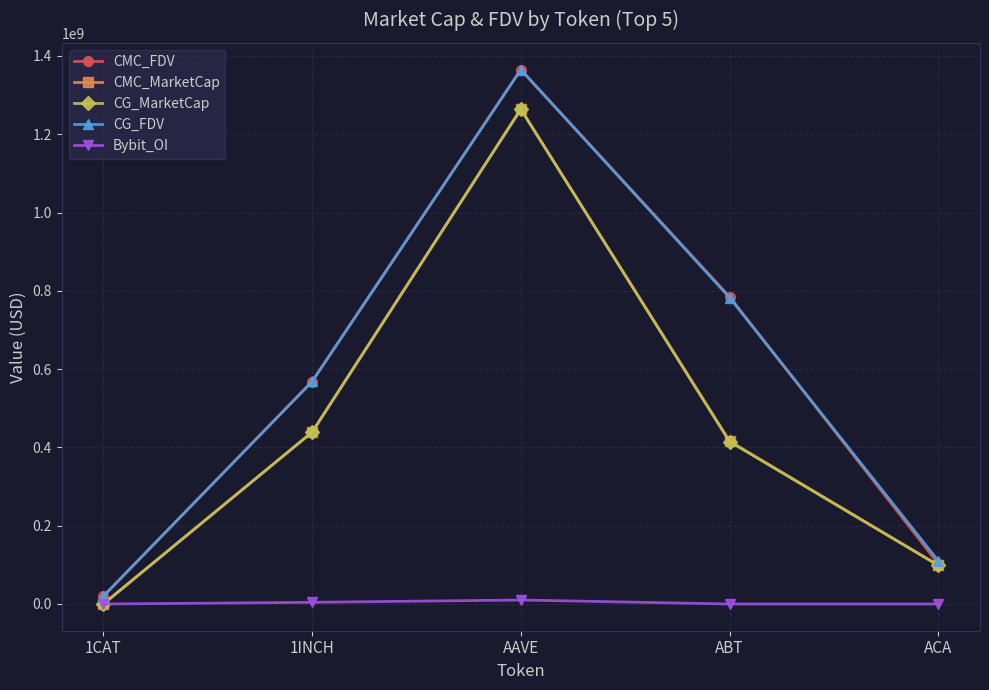

How many data points in CG_FDV are less than 568417296?

2